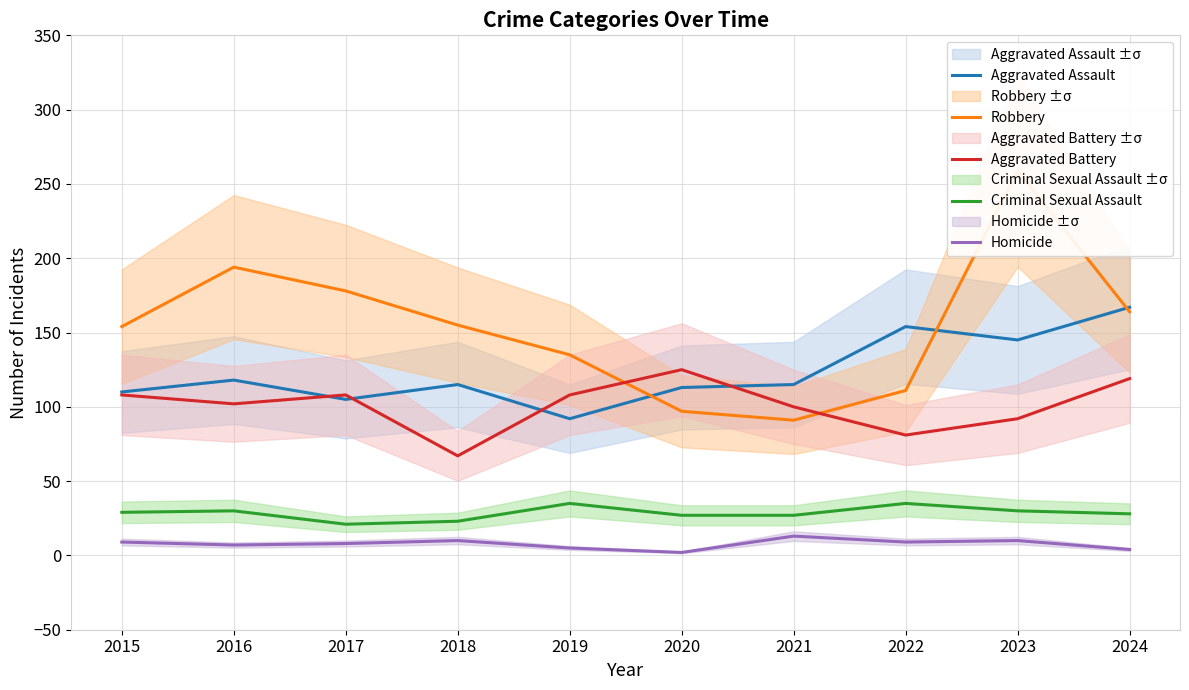

Where do Aggravated Assault and Robbery first cross each other?

2019 and 2020